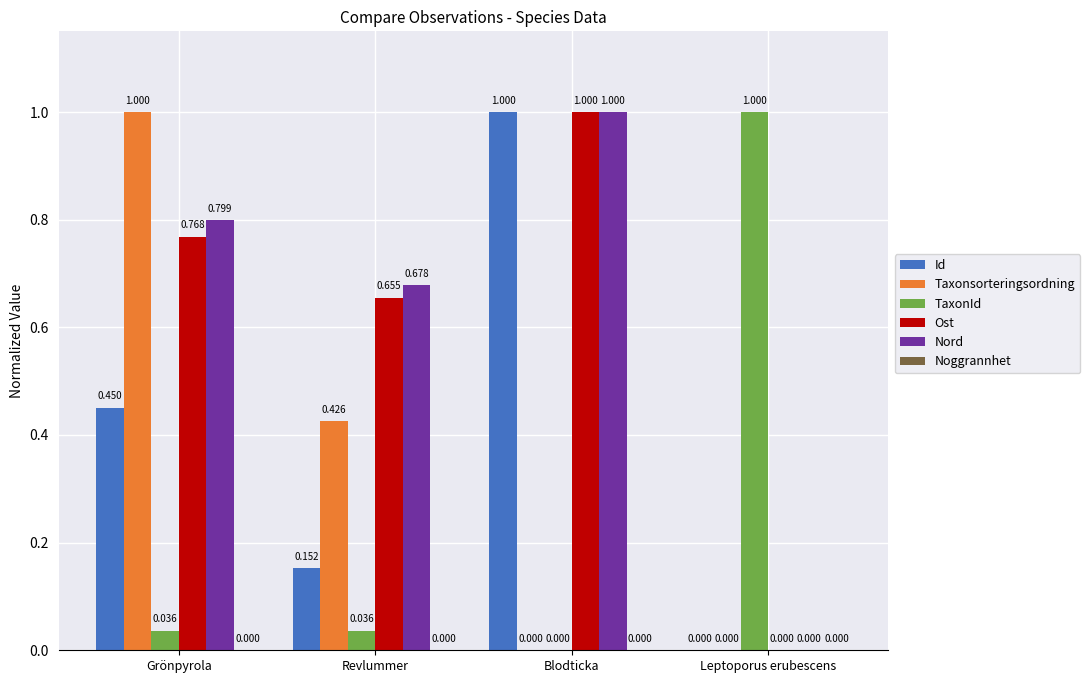

Which series has the largest total across all categories?

Nord